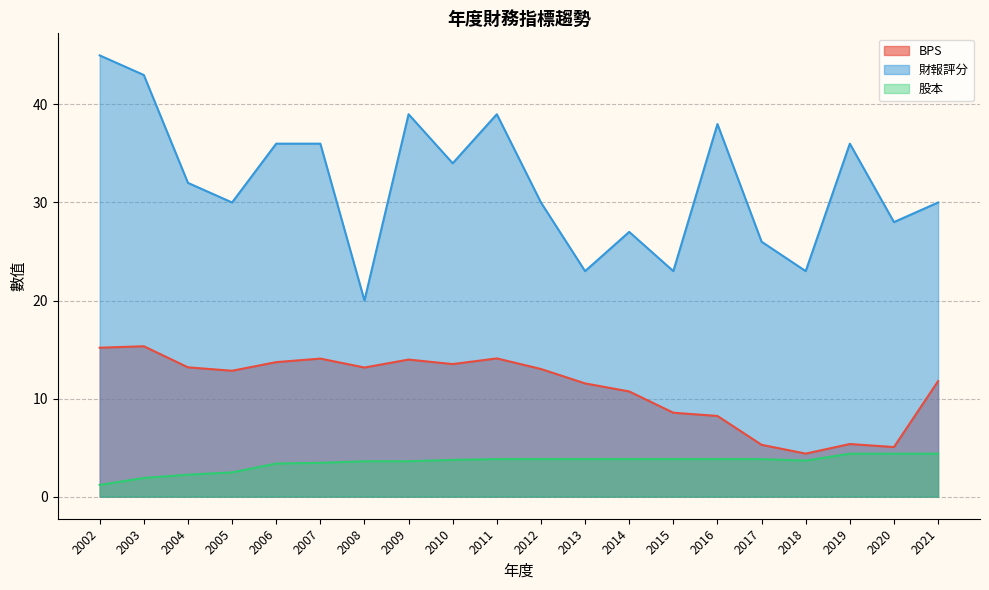

List the series in order of their peak value, lowest first.

股本, BPS, 財報評分